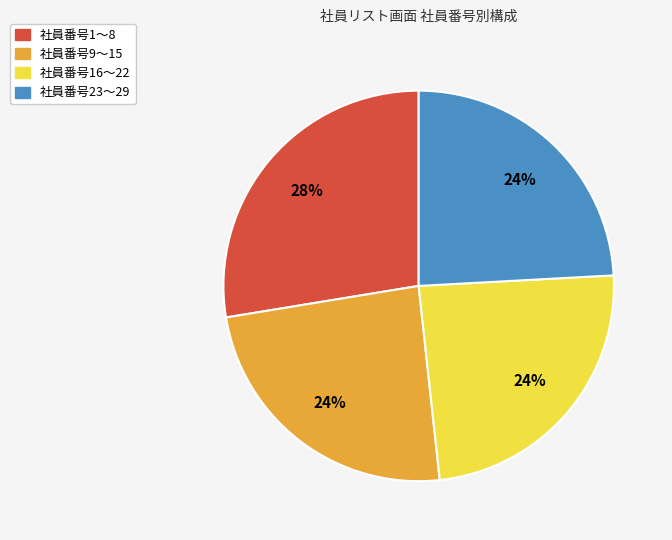

The 社員番号1〜8 slice represents 28% of the pie. True or false?

True